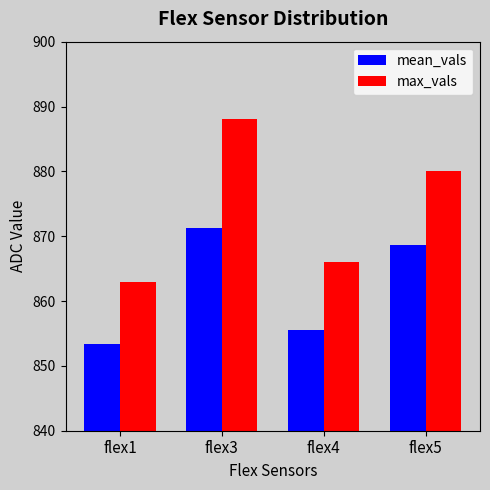

Between flex1 and flex4, which series saw the biggest shift?

max_vals